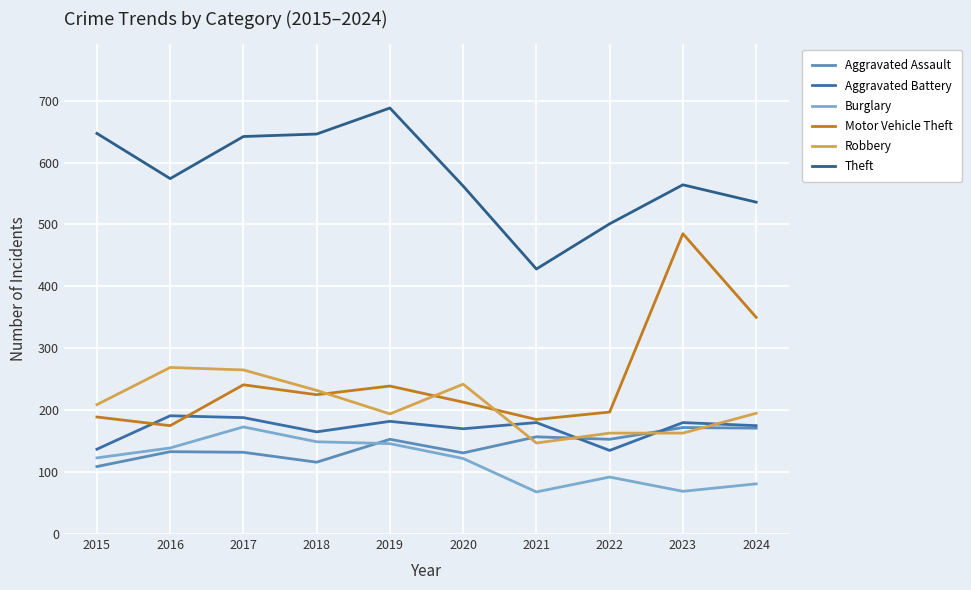

What value does the Motor Vehicle Theft series have at 2024?

350